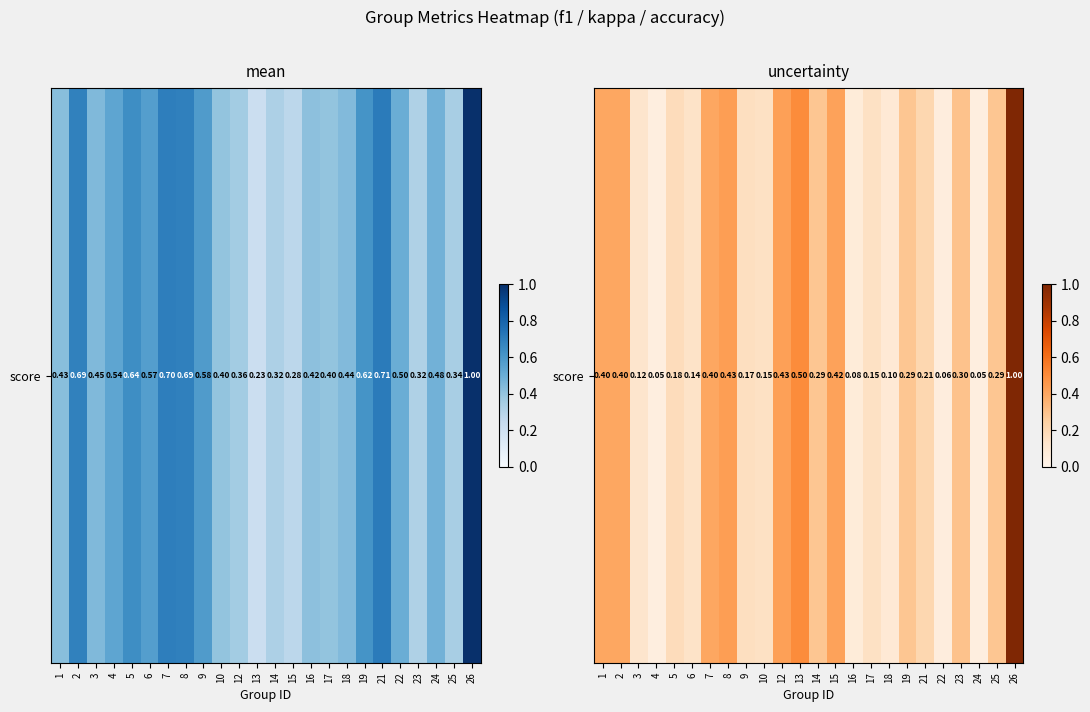

How many distinct data groups are displayed?

1